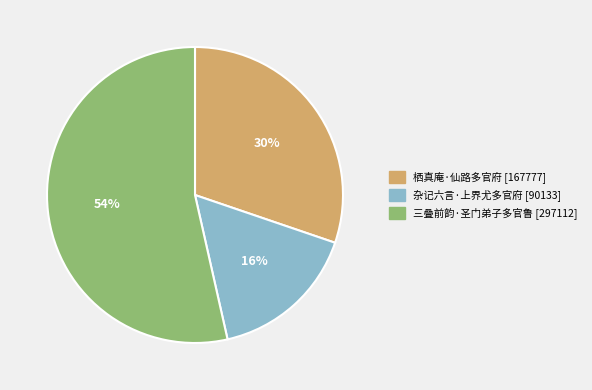

Which category accounts for the majority?

三叠前韵·圣门弟子多官鲁